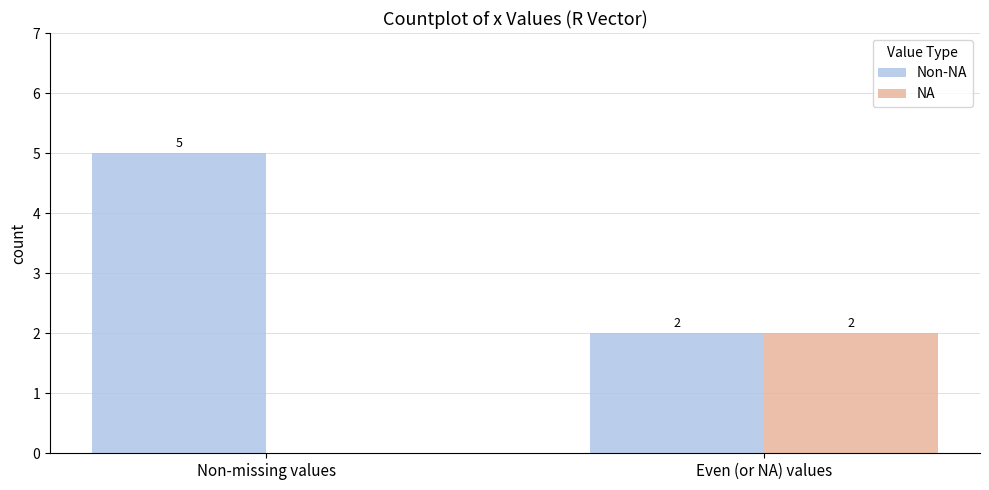

Reading left to right, extract all data points from this chart.

Non-NA: Non-missing values=5	Even (or NA) values=2
NA: Non-missing values=0	Even (or NA) values=2